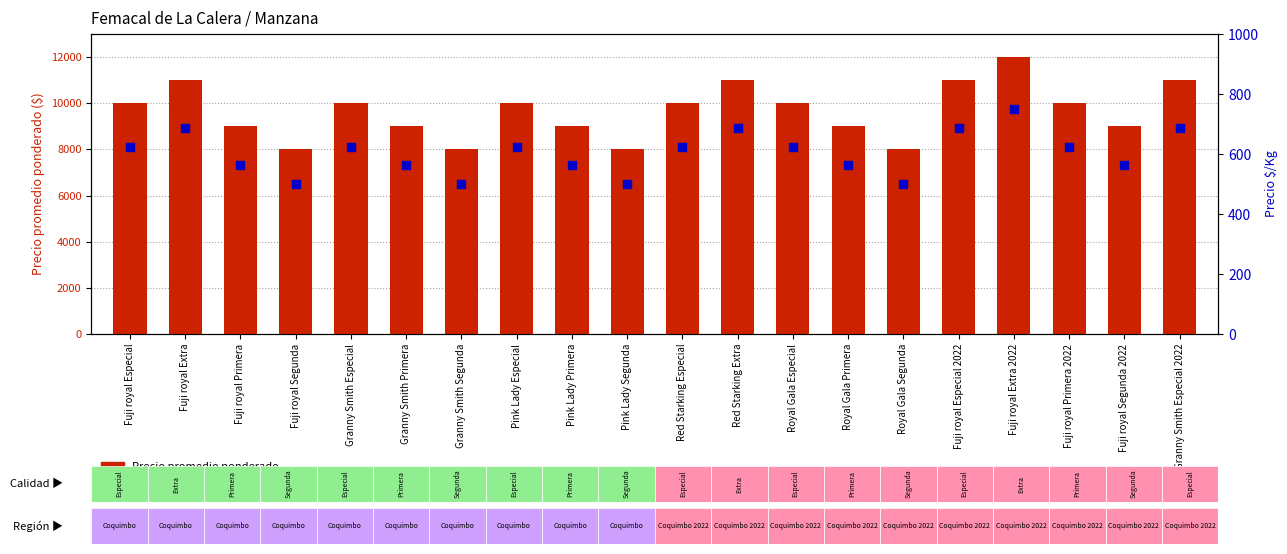

Which series reaches the minimum Y coordinate?

Precio $/Kg